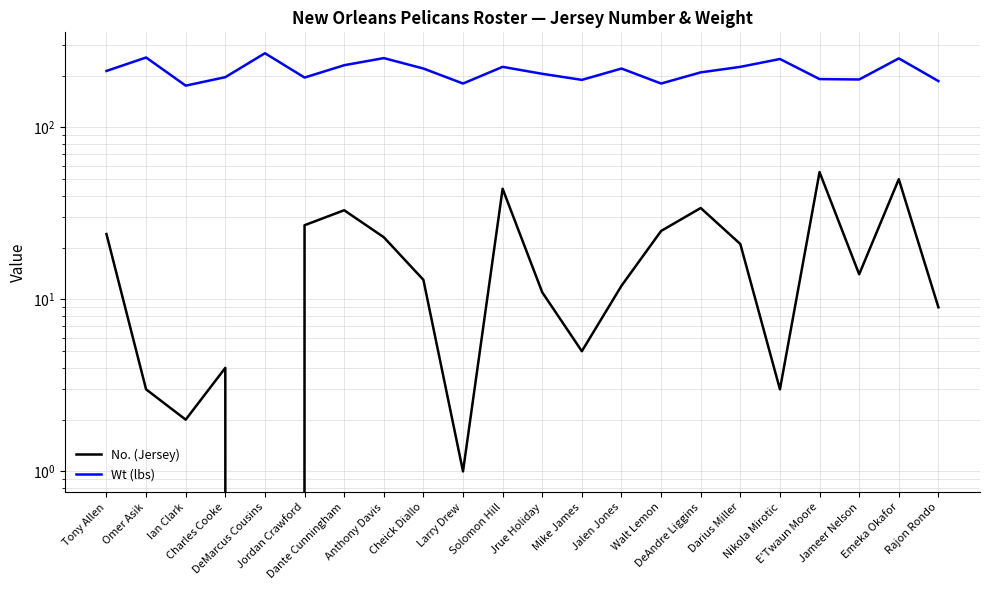

Rank the series by their average value, from lowest to highest.

No. (Jersey), Wt (lbs)